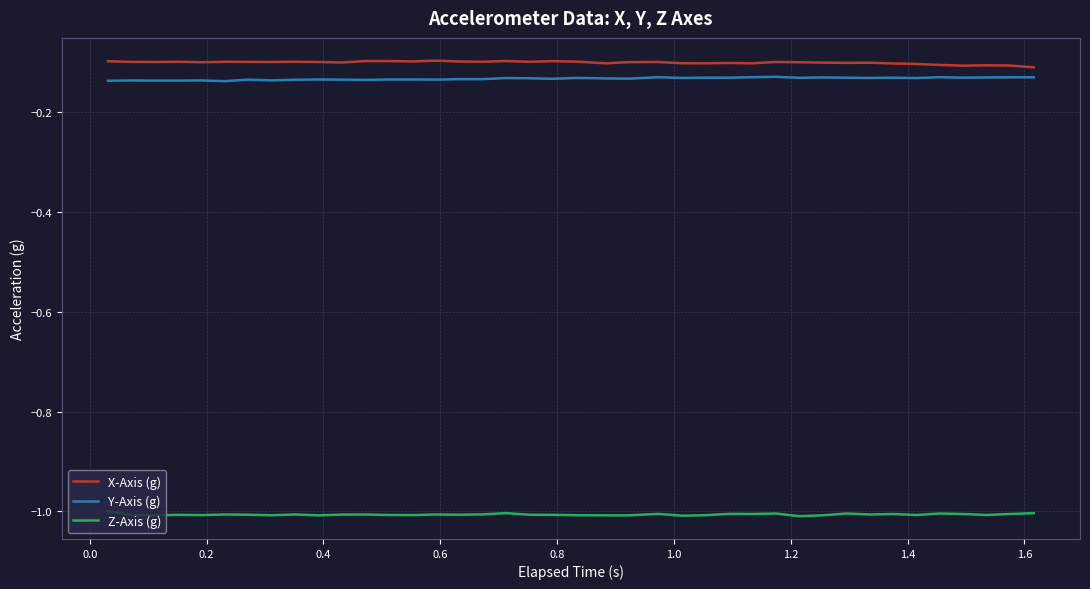

True or false: Z-Axis (g) and Y-Axis (g) intersect in this chart.

False